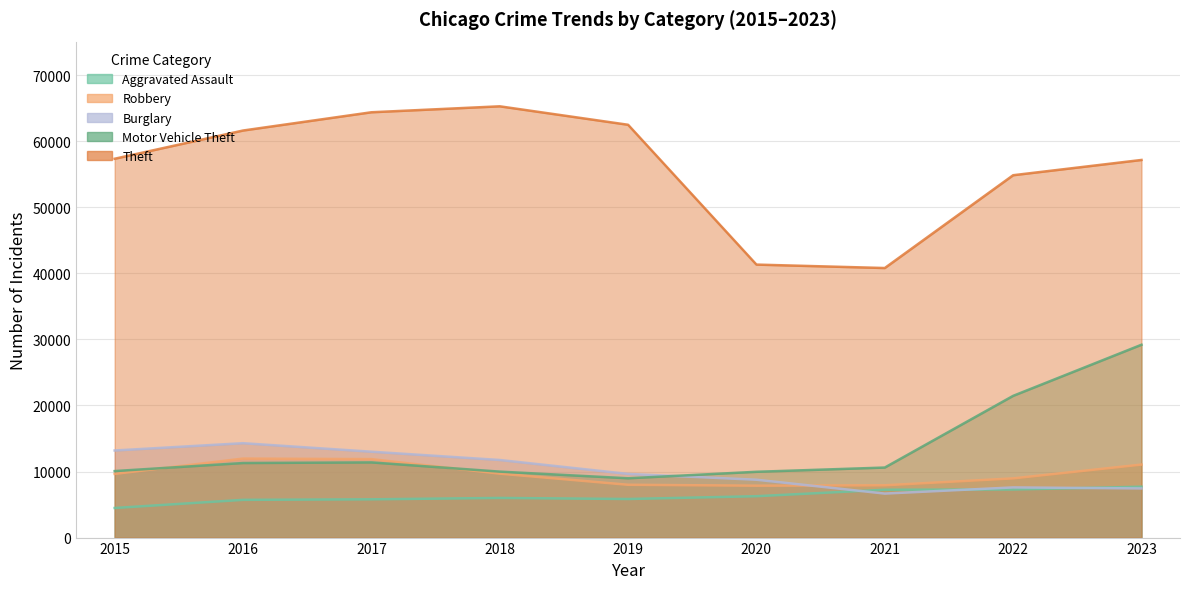

True or false: Robbery and Aggravated Assault cross at least once.

False